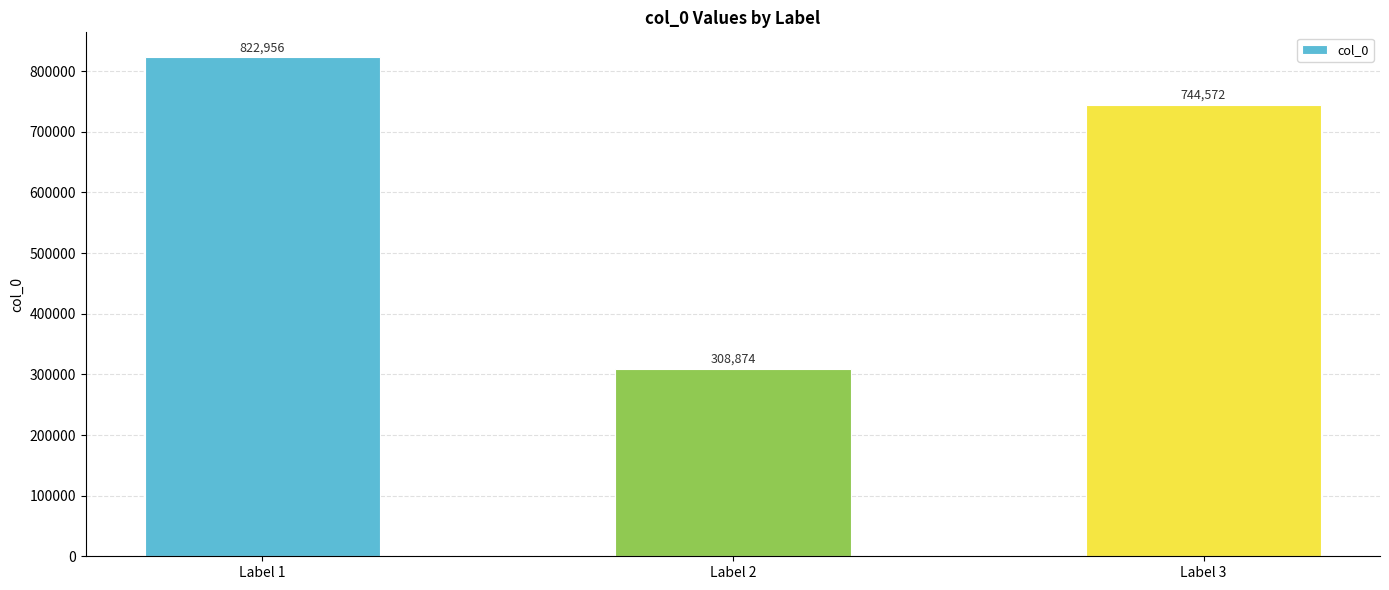

Read the value at Label 3.

744572